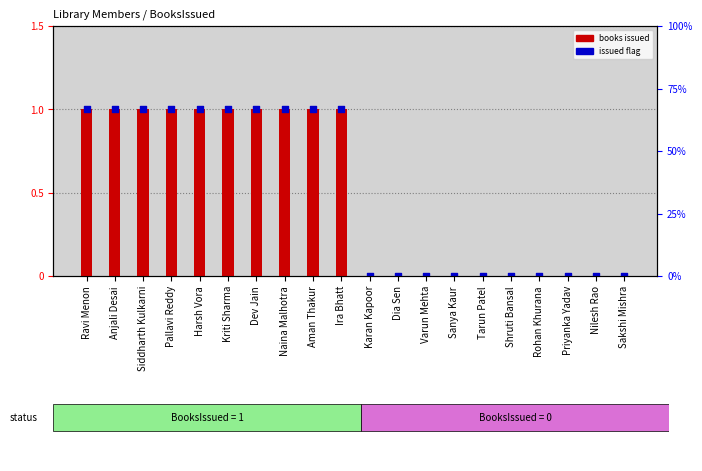

Which series contains the highest Y value?

books issued